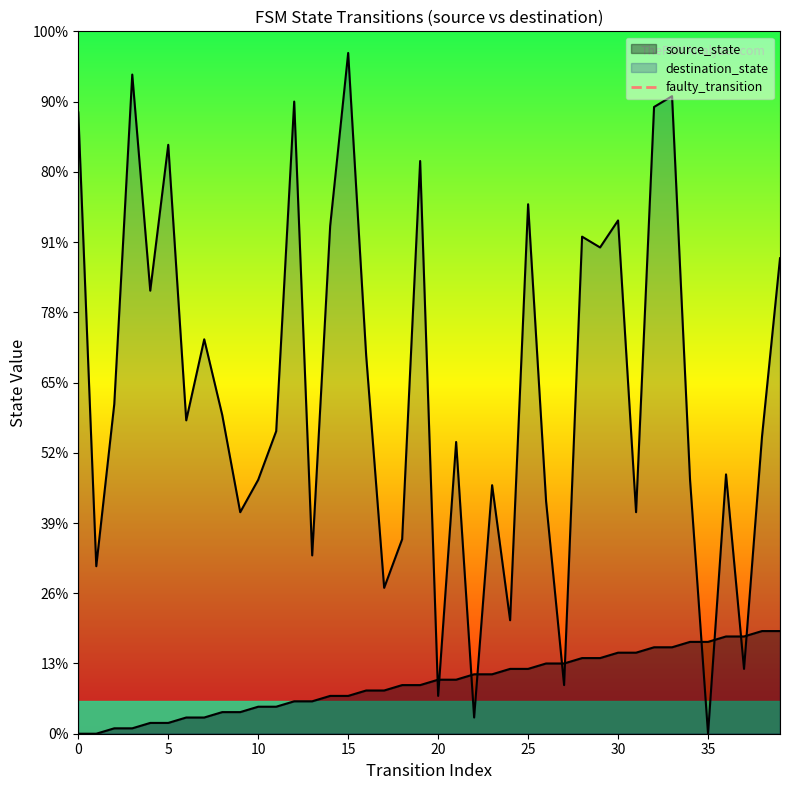

True or false: the data shows 1 at 5.

False